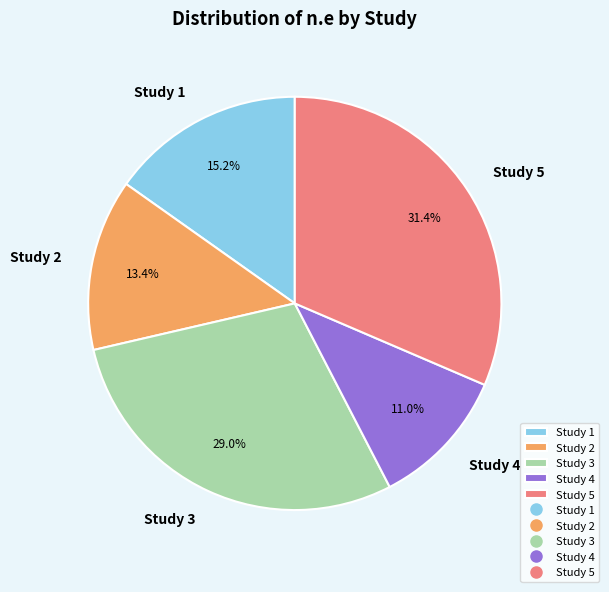

Which category has the smallest portion of the pie?

Study 4